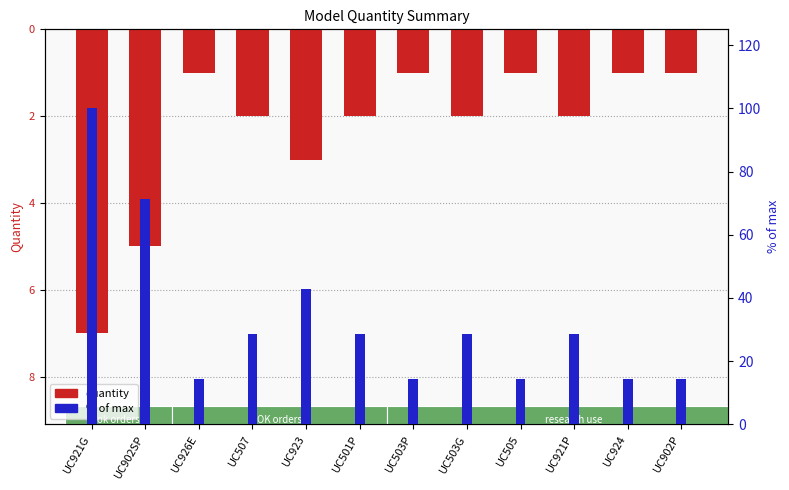

Is the value of quantity at UC921G greater than the value of % of max at UC505?

No